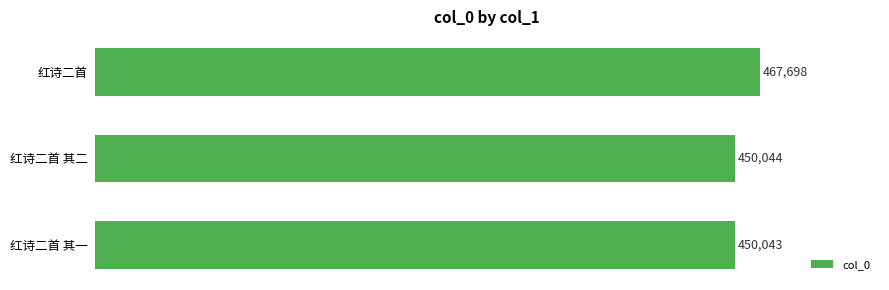

True or false: the data shows 244078 at 红诗二首 其二.

False